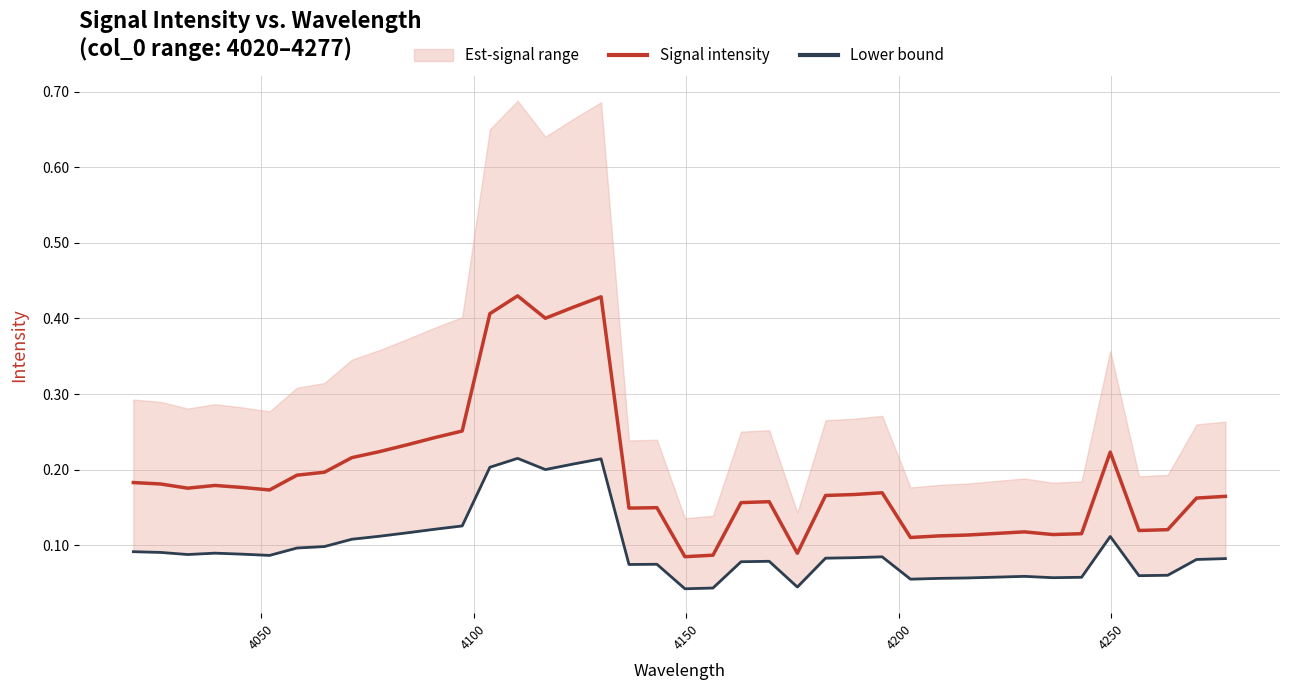

Is the value of Signal intensity at 26 greater than the value of Lower bound at 22?

Yes